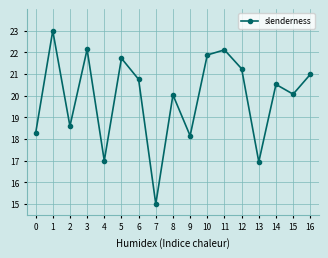

What is the value of the 15th point from the left?

20.5